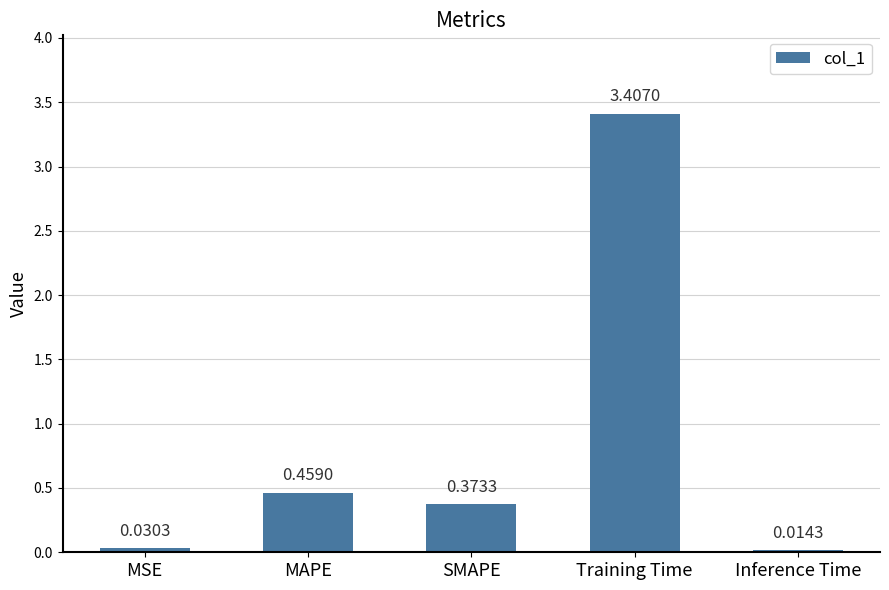

Between MSE and Training Time, which is larger?

Training Time